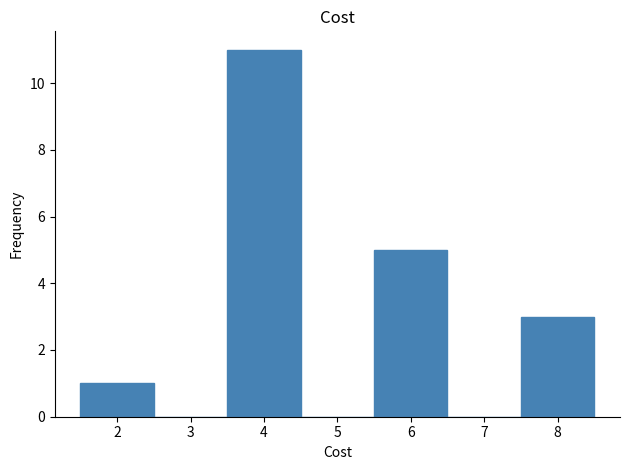

Over which range of the x-axis is the bar tallest?

3.5 to 4.5